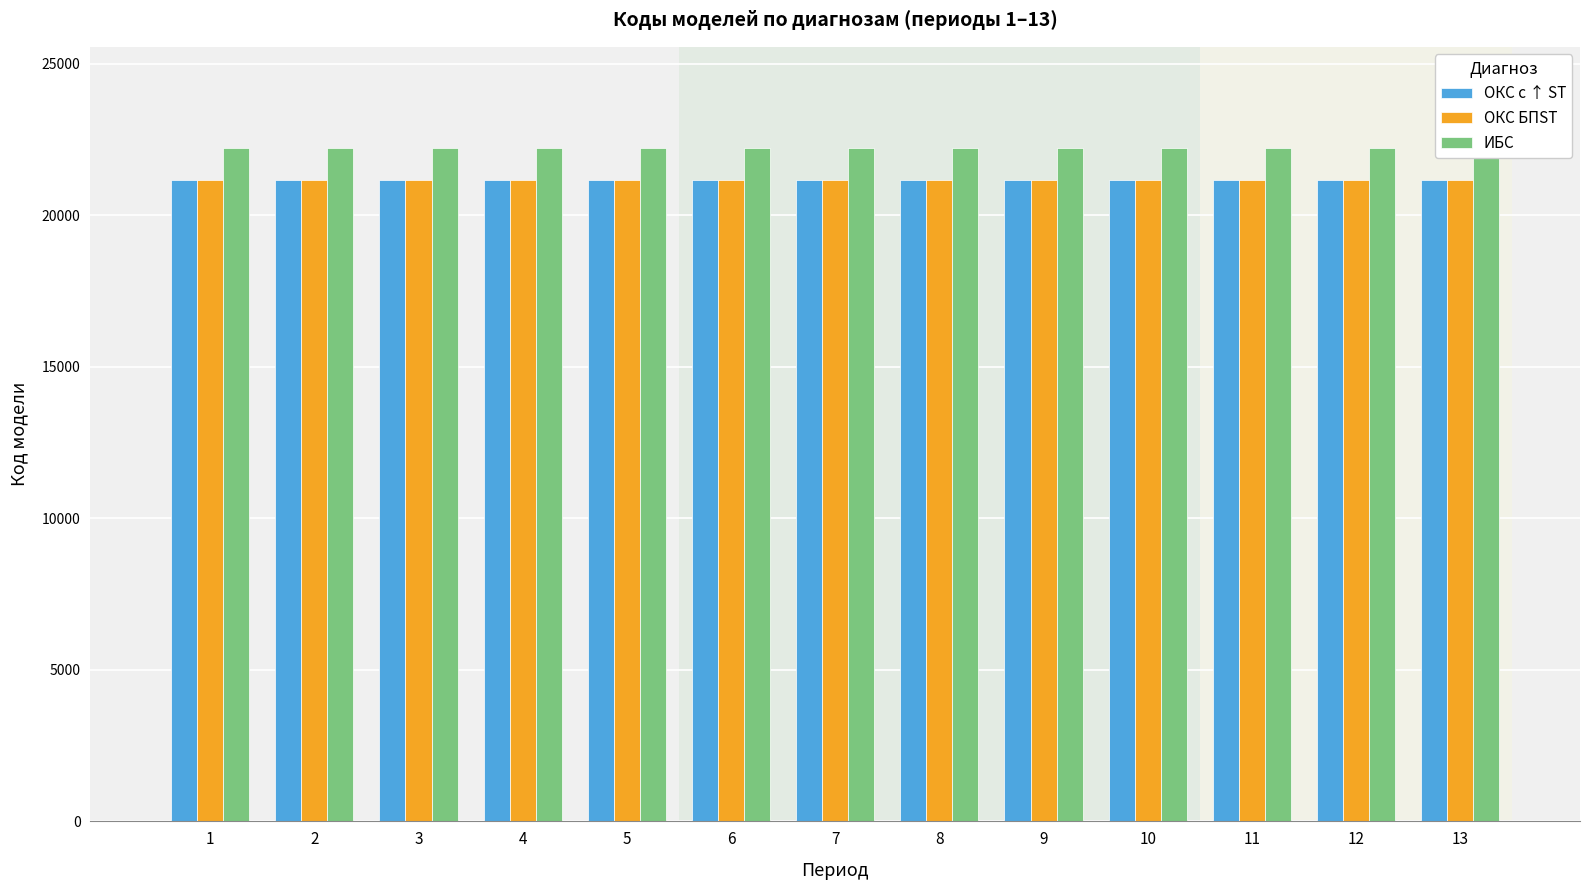

Reading left to right, list all the values displayed in this chart.

ОКС с ↑ ST: 21166	21166	21166	21166	21166	21166	21166	21166	21166	21166	21166	21166	21166
ОКС БПST: 21167	21167	21167	21167	21167	21167	21167	21167	21167	21167	21167	21167	21167
ИБС: 22227	22228	22229	22229	22229	22229	22229	22229	22229	22229	22229	22229	22229